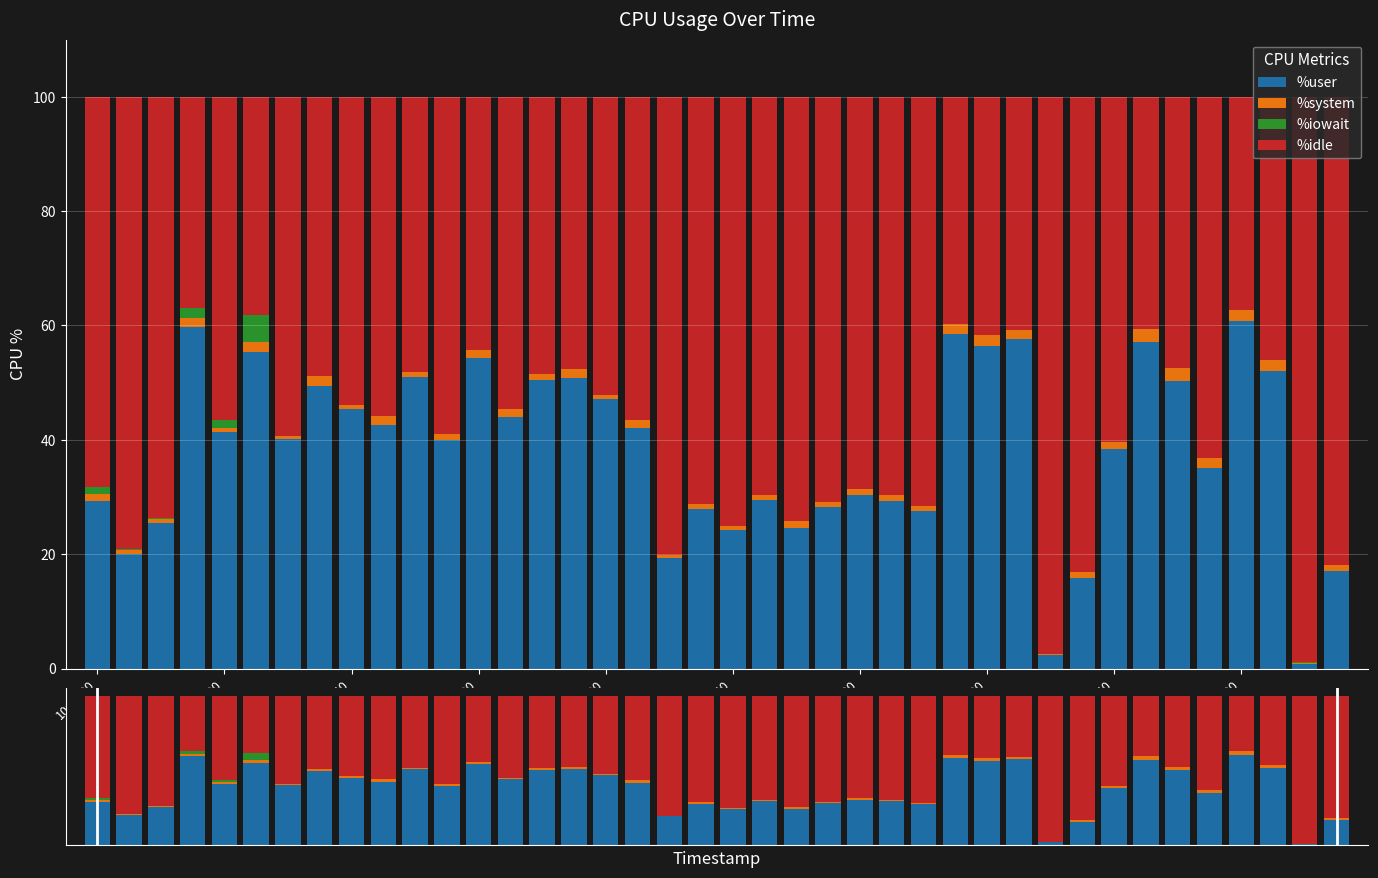

What is the difference between the %idle values at 39 and 13?

27.3